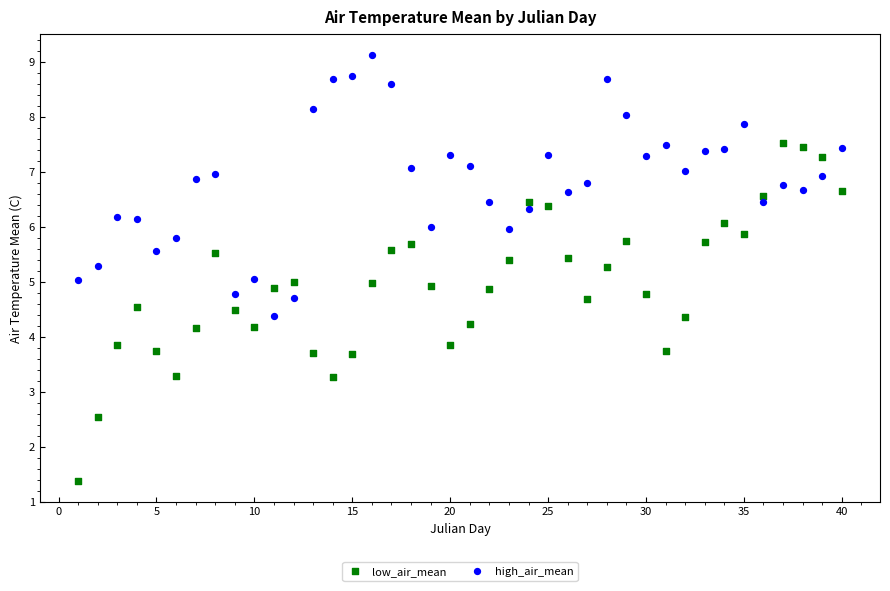

Which series reaches the minimum Y coordinate?

low_air_mean